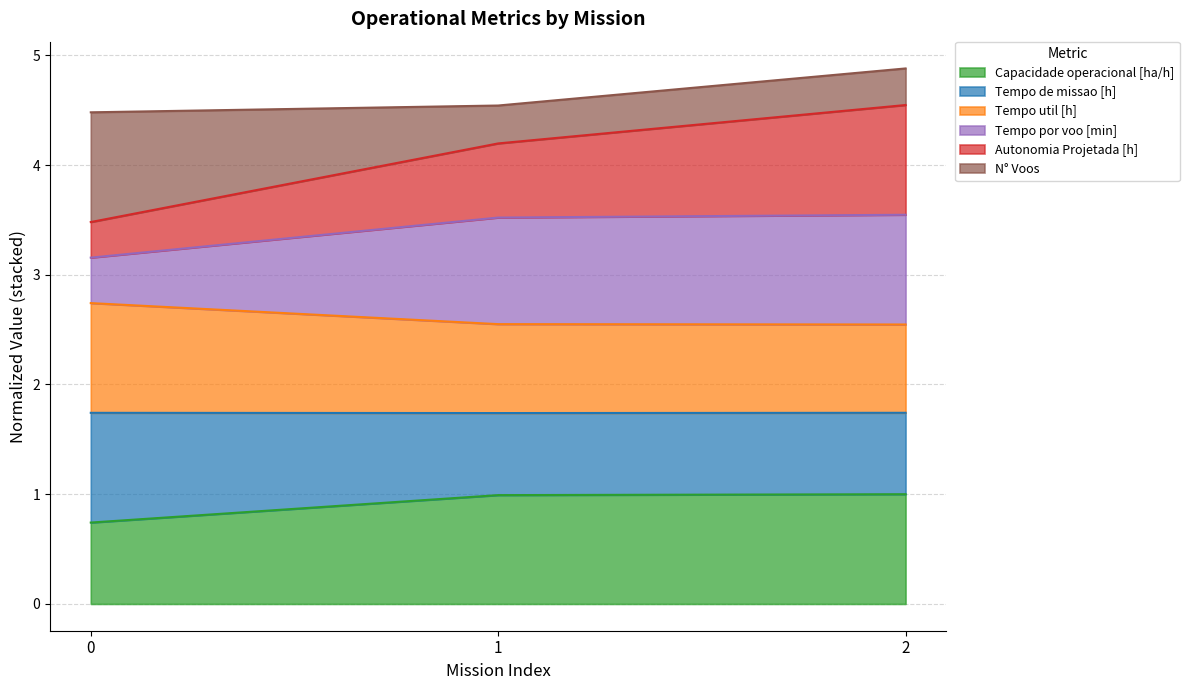

The value of Capacidade operacional [ha/h] at 2 is 1.0. True or false?

True